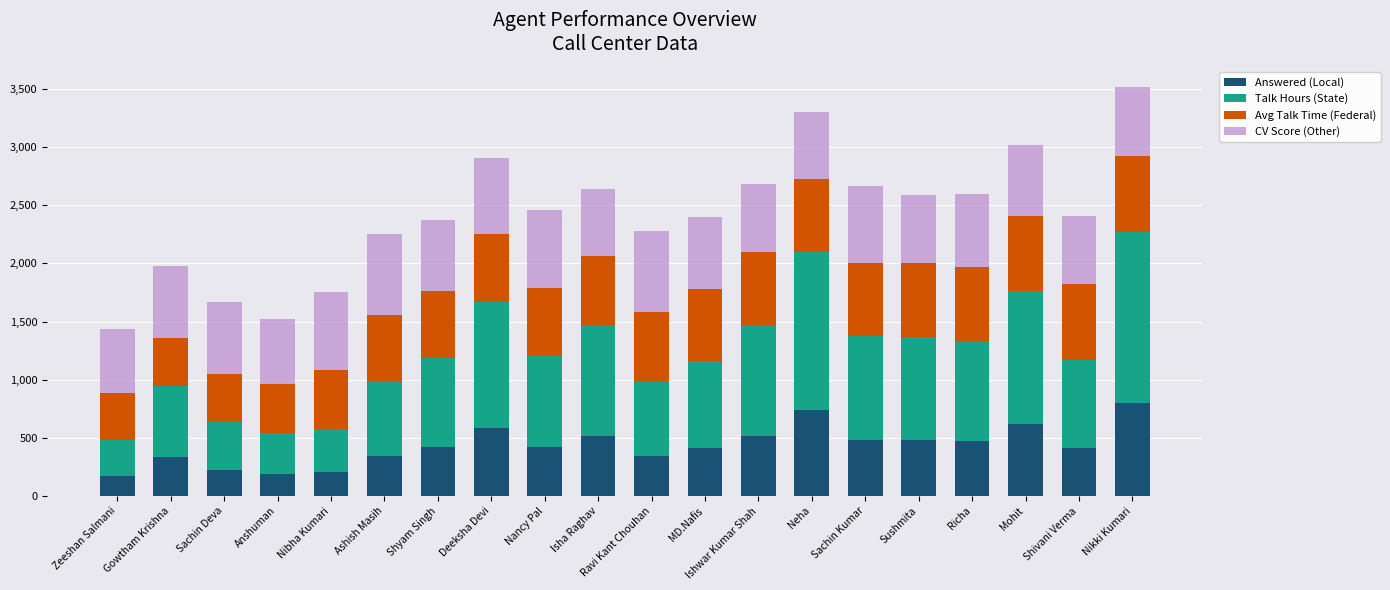

What is the total value across all series at Sachin Kumar?

2665.2